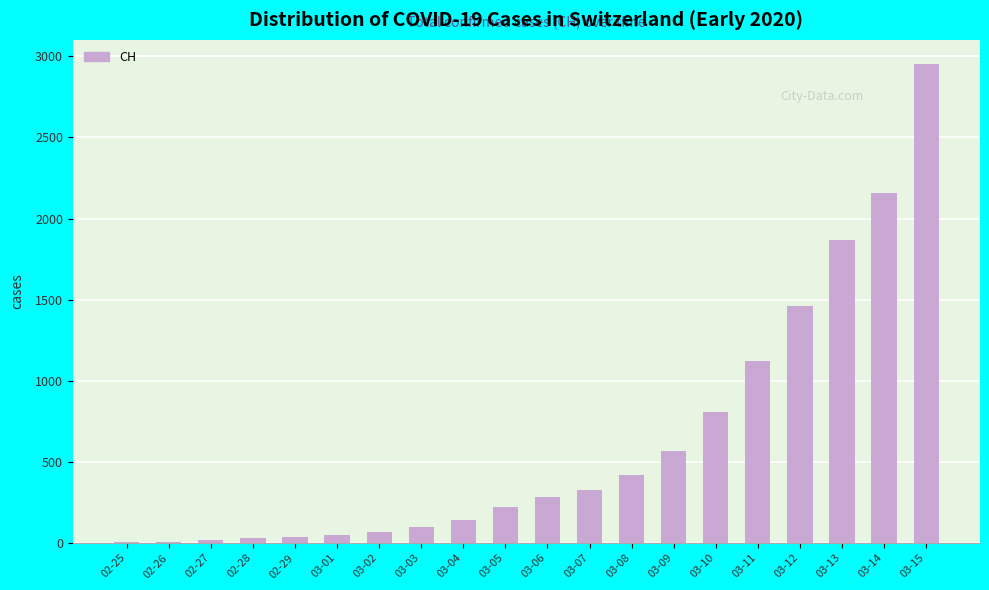

Where is the data nearest to the value 1479?

03-12